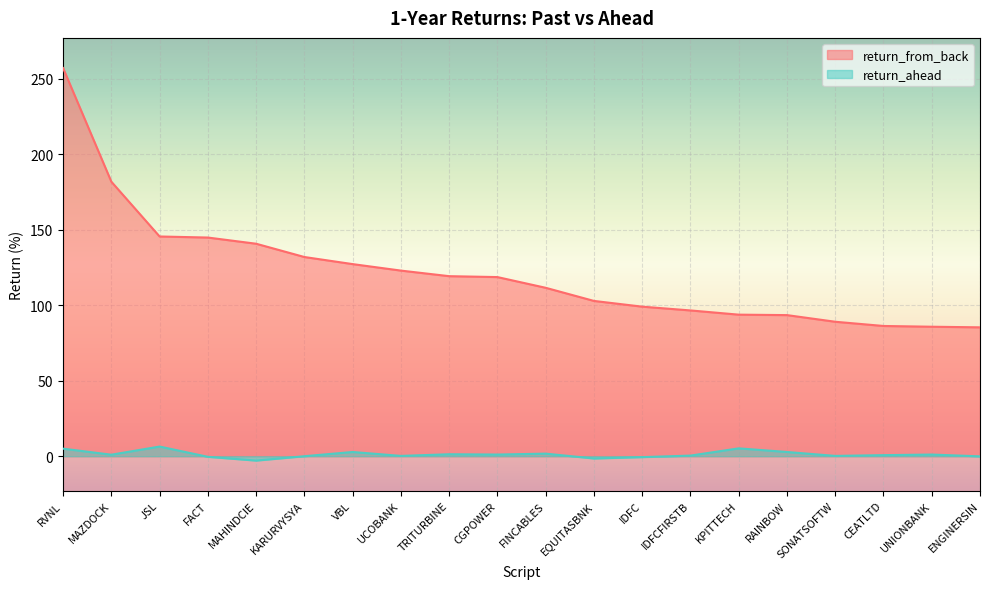

Reading left to right, transcribe all the data shown in this chart.

return_from_back: RVNL=257.2	MAZDOCK=181.9	JSL=145.6	FACT=144.9	MAHINDCIE=140.8	KARURVYSYA=132.0	VBL=127.3	UCOBANK=123.0	TRITURBINE=119.3	CGPOWER=118.7	FINCABLES=111.6	EQUITASBNK=102.9	IDFC=99.1	IDFCFIRSTB=96.6	KPITTECH=93.8	RAINBOW=93.5	SONATSOFTW=89.1	CEATLTD=86.3	UNIONBANK=85.8	ENGINERSIN=85.4
return_ahead: RVNL=5.0	MAZDOCK=1.0	JSL=6.4	FACT=-0.4	MAHINDCIE=-2.9	KARURVYSYA=0.0	VBL=2.8	UCOBANK=0.2	TRITURBINE=1.3	CGPOWER=1.1	FINCABLES=1.7	EQUITASBNK=-1.5	IDFC=-0.6	IDFCFIRSTB=0.4	KPITTECH=5.2	RAINBOW=2.8	SONATSOFTW=0.2	CEATLTD=0.7	UNIONBANK=1.1	ENGINERSIN=-0.1